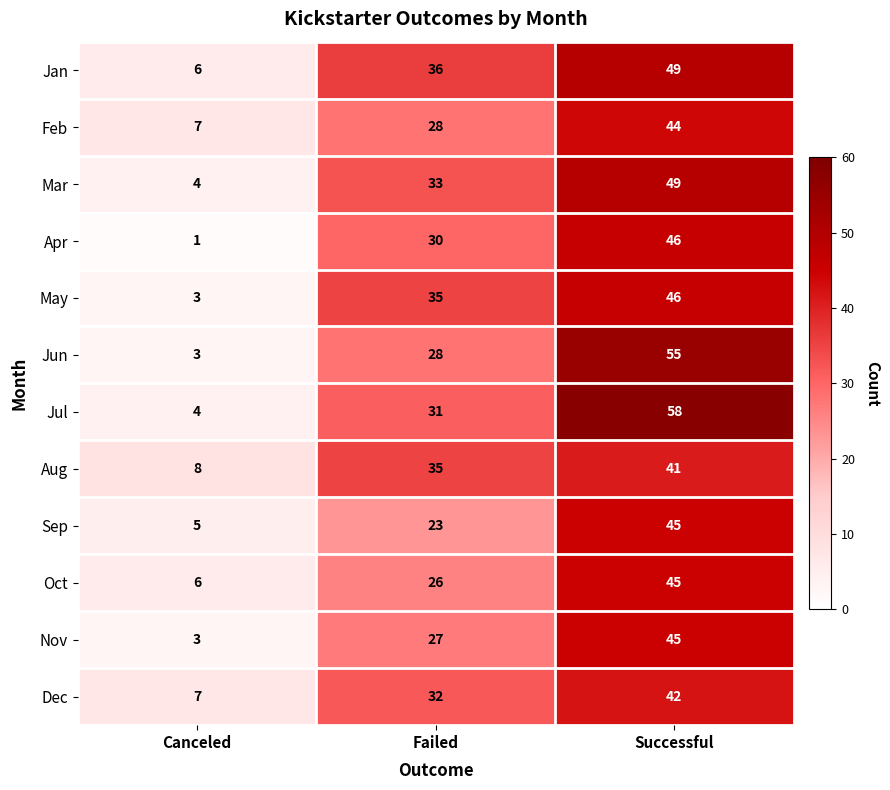

Which series has the largest total across all categories?

Jul